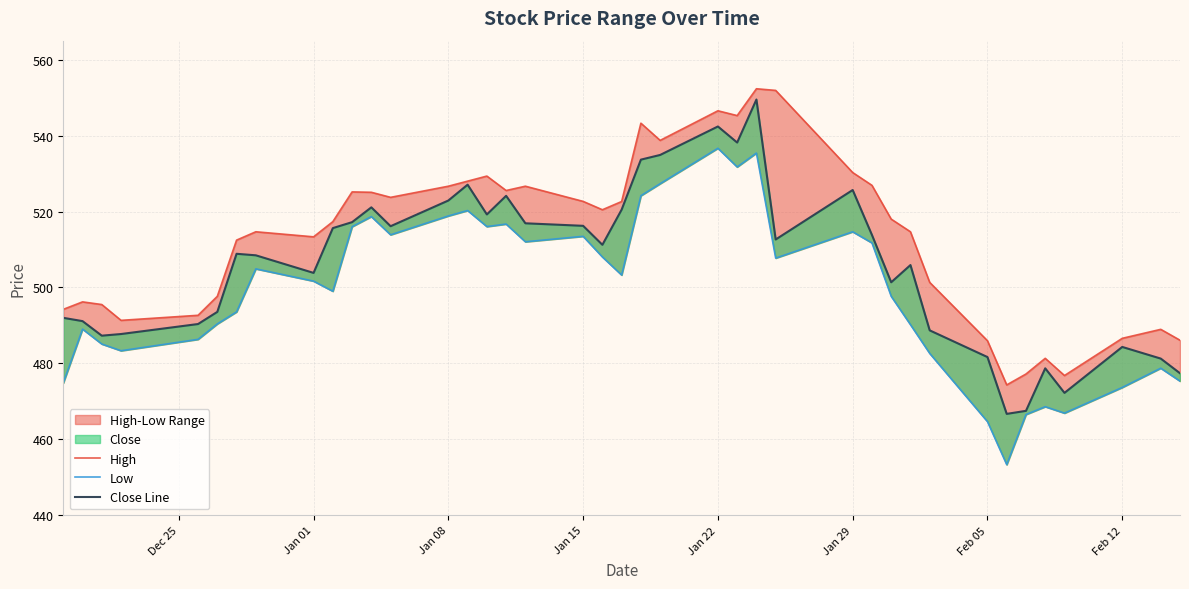

True or false: High has more than 2 interior local peaks.

True